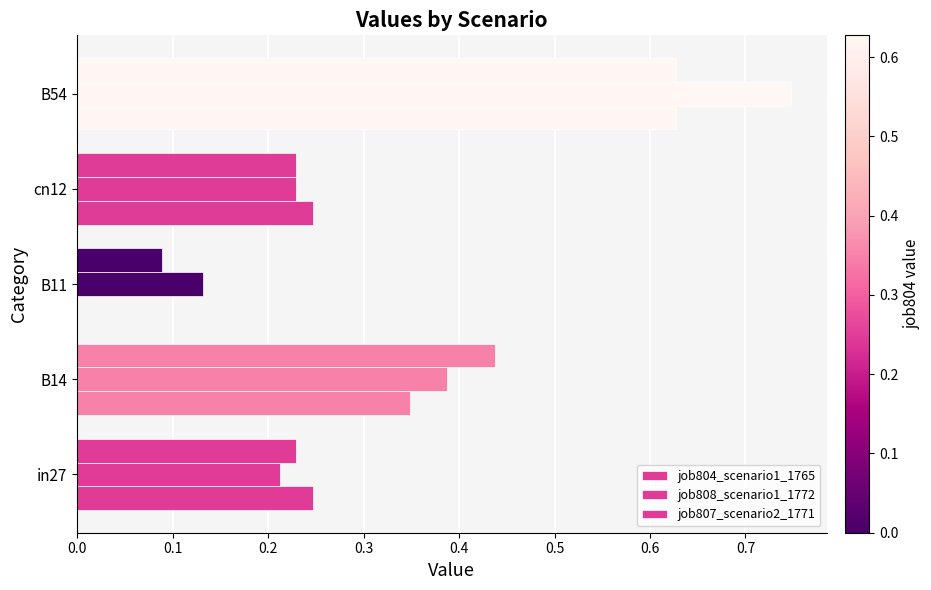

How many data points in job804_scenario1_1765 are above 0?

4